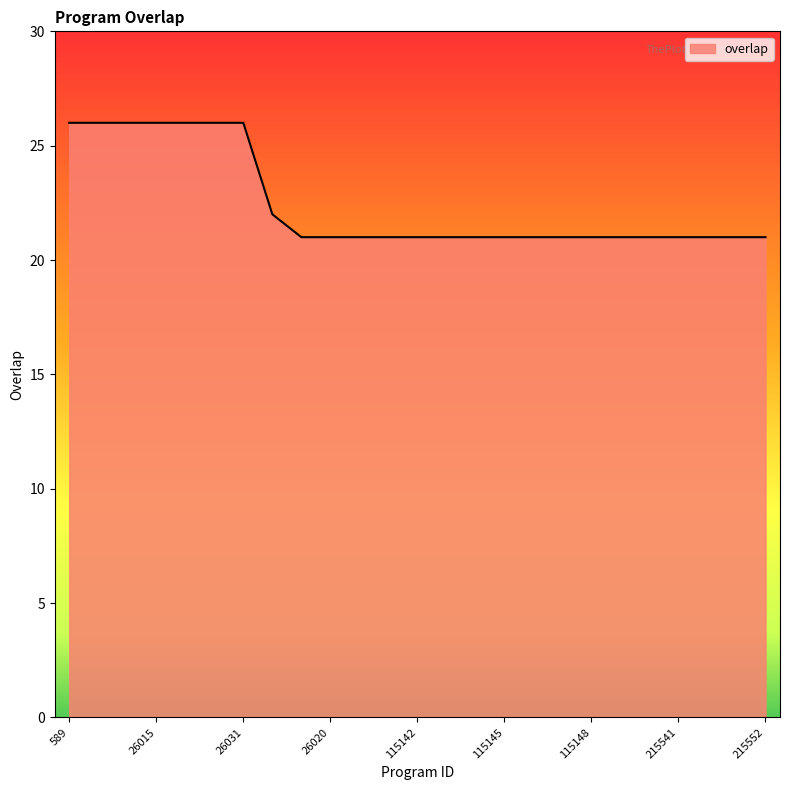

What is the smallest value displayed?

21